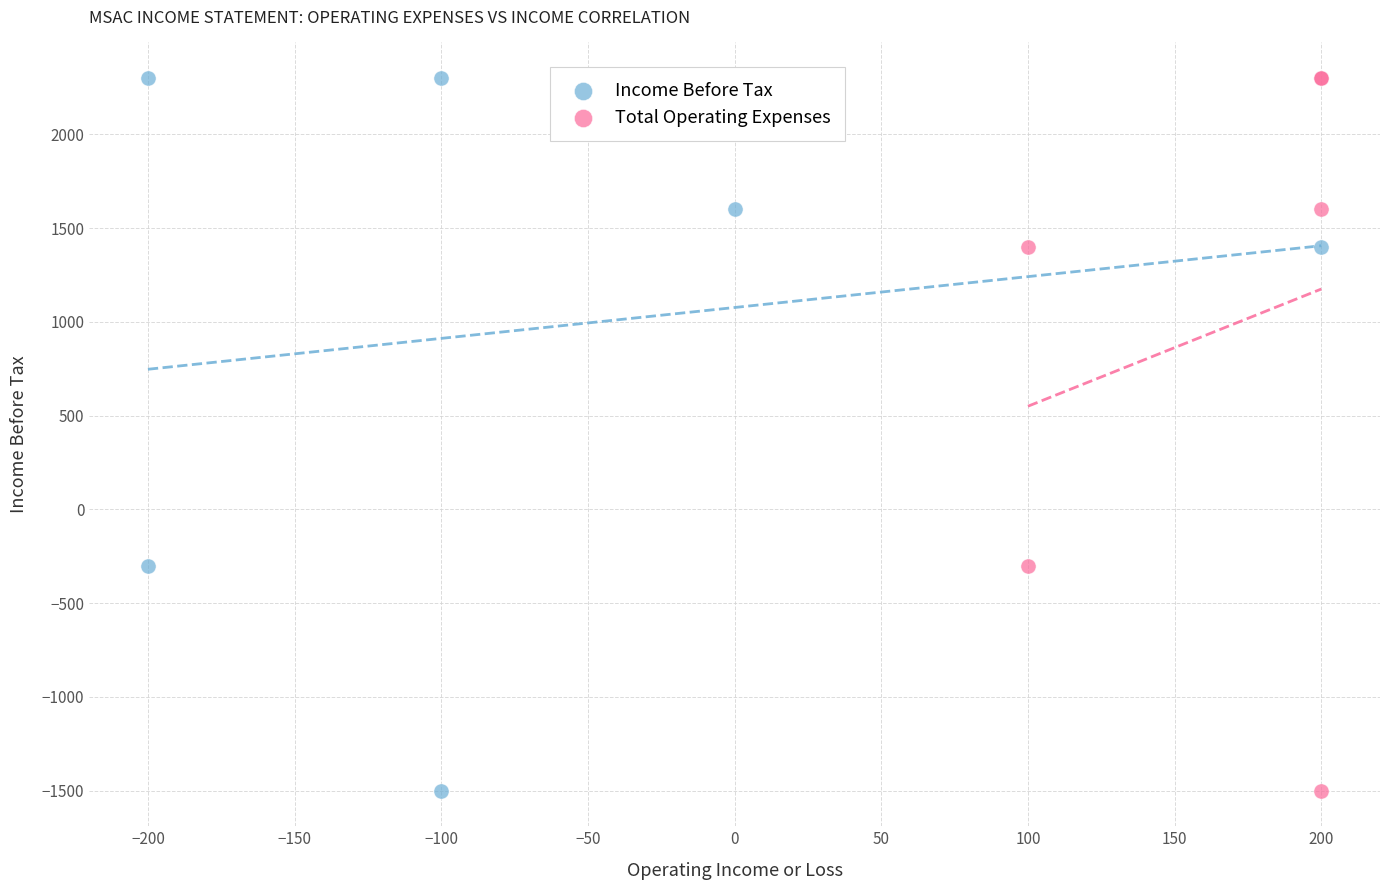

What are all the series names shown in the legend?

Income Before Tax, Total Operating Expenses